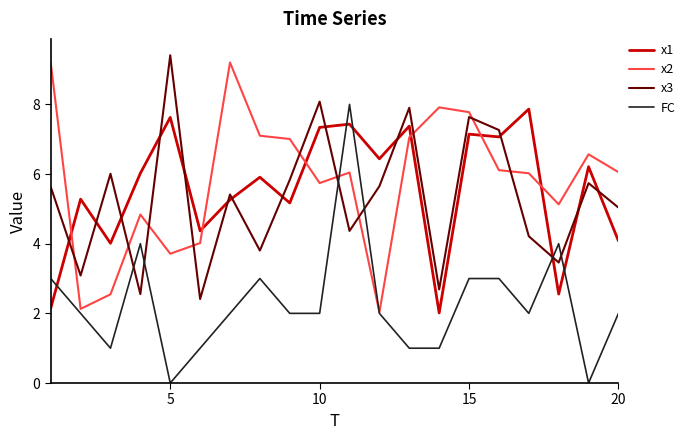

What is the maximum value shown in the chart?

9.4